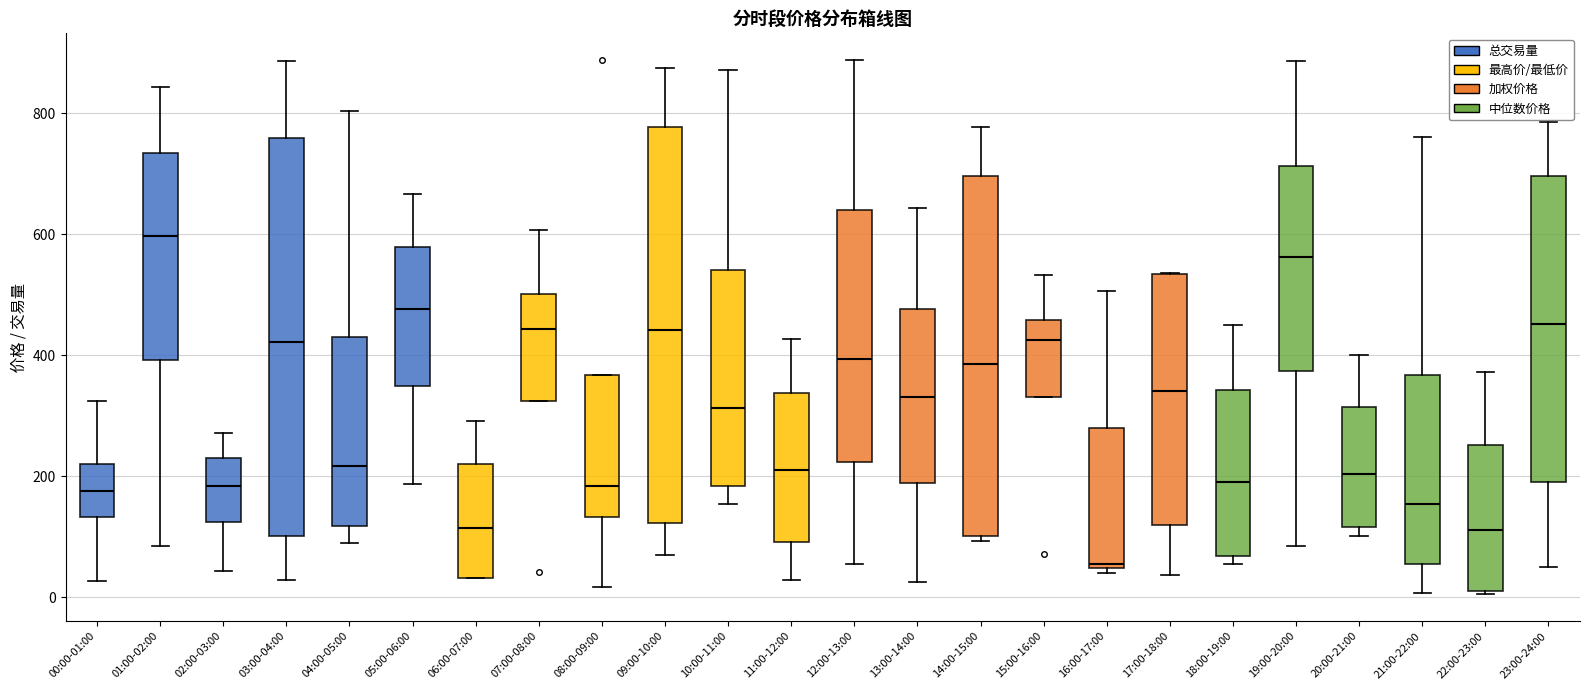

Reading left to right, transcribe this box plot: for each box, give where its median line is, the range the box spans, and where its two whiskers end, as read against the y-axis. The values are not printed on the chart, so give them approximately, as read against the axis.

00:00-01:00: median 180, box 140 to 220, whiskers 20 to 320
01:00-02:00: median 600, box 400 to 740, whiskers 80 to 840
02:00-03:00: median 180, box 120 to 240, whiskers 40 to 280
03:00-04:00: median 420, box 100 to 760, whiskers 20 to 880
04:00-05:00: median 220, box 120 to 440, whiskers 100 to 800
05:00-06:00: median 480, box 340 to 580, whiskers 180 to 660
06:00-07:00: median 120, box 40 to 220, whiskers 40 to 300
07:00-08:00: median 440, box 320 to 500, whiskers 320 to 600
08:00-09:00: median 180, box 140 to 360, whiskers 20 to 360
09:00-10:00: median 440, box 120 to 780, whiskers 60 to 880
10:00-11:00: median 320, box 180 to 540, whiskers 160 to 880
11:00-12:00: median 220, box 100 to 340, whiskers 20 to 420
12:00-13:00: median 400, box 220 to 640, whiskers 60 to 880
13:00-14:00: median 340, box 180 to 480, whiskers 20 to 640
14:00-15:00: median 380, box 100 to 700, whiskers 100 (just below the box's lower edge) to 780
15:00-16:00: median 420, box 340 to 460, whiskers 340 to 540
16:00-17:00: median 60, box 40 to 280, whiskers 40 (just below the box's lower edge) to 500
17:00-18:00: median 340, box 120 to 540, whiskers 40 to 540
18:00-19:00: median 200, box 60 to 340, whiskers 60 (just below the box's lower edge) to 460
19:00-20:00: median 560, box 380 to 720, whiskers 80 to 880
20:00-21:00: median 200, box 120 to 320, whiskers 100 to 400
21:00-22:00: median 160, box 60 to 360, whiskers 0 to 760
22:00-23:00: median 120, box 20 to 260, whiskers 0 to 380
23:00-24:00: median 460, box 200 to 700, whiskers 60 to 780